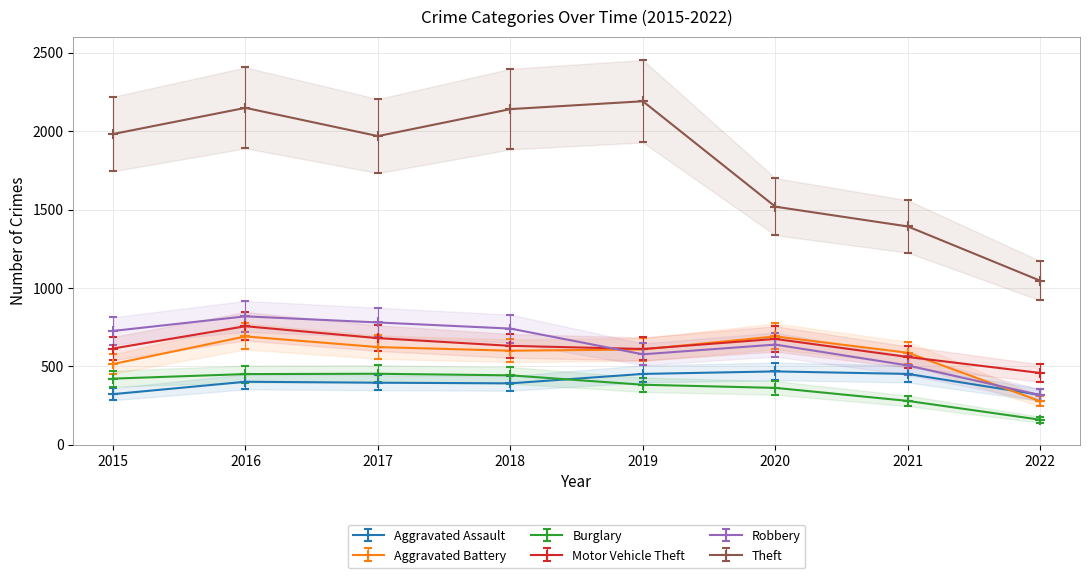

What is the highest value of the Robbery series?

819